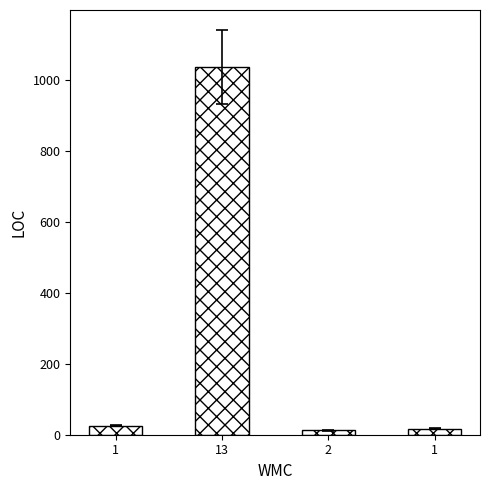

How many data points are less than 26?

2